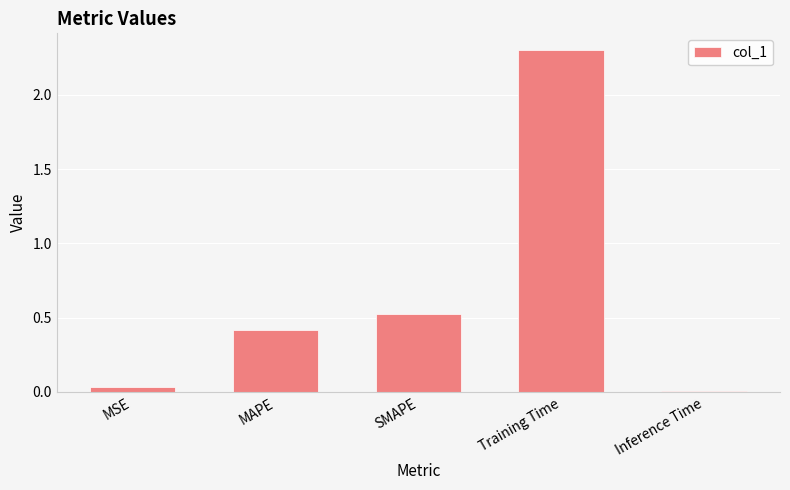

How many distinct data groups are displayed?

1